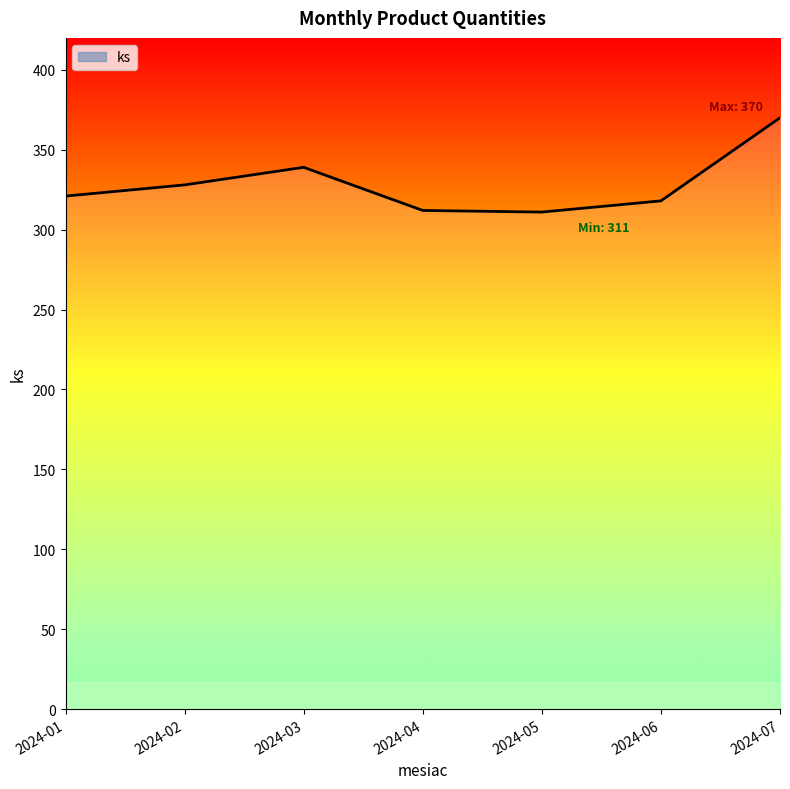

Reading right to left, extract all data points from this chart.

2024-07=370	2024-06=318	2024-05=311	2024-04=312	2024-03=339	2024-02=328	2024-01=321